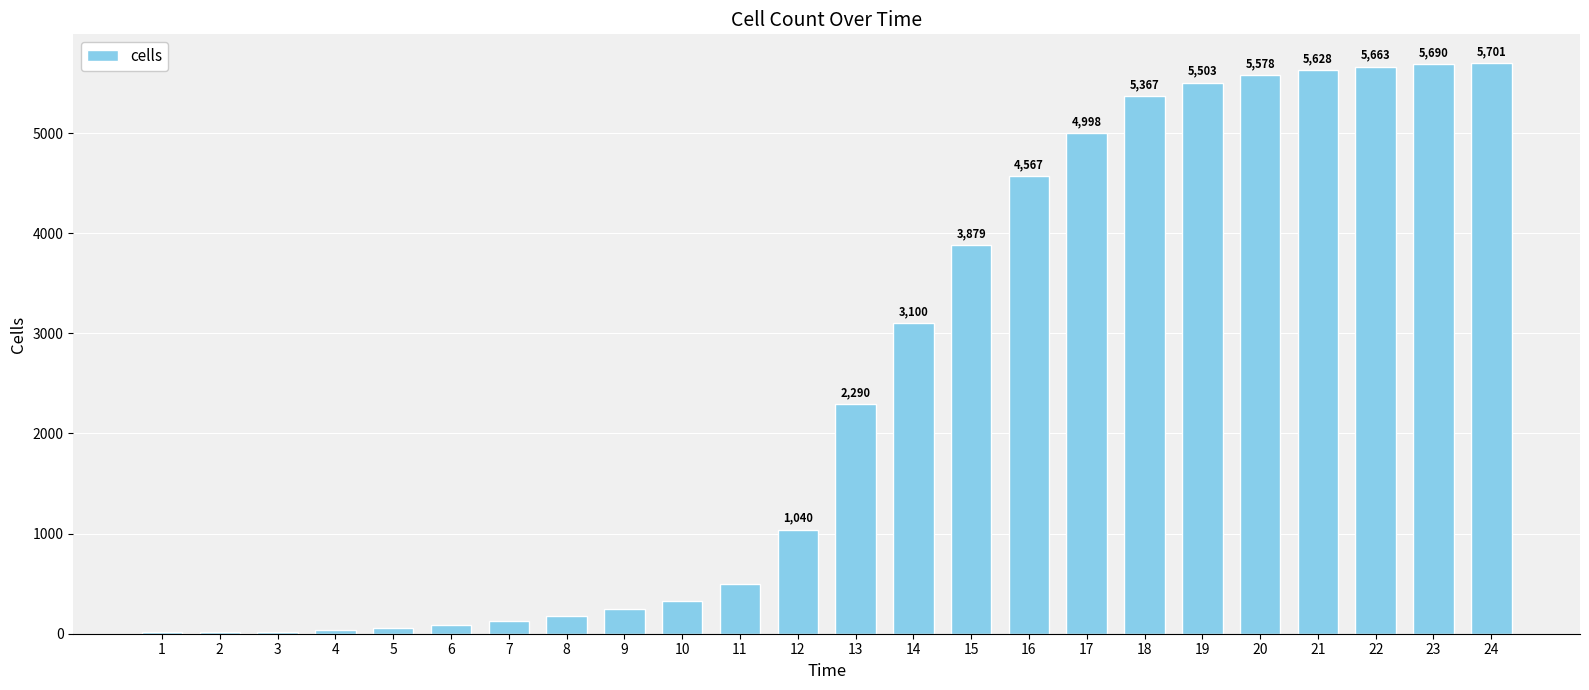

What is the difference between the values at 14 and 11?

2600